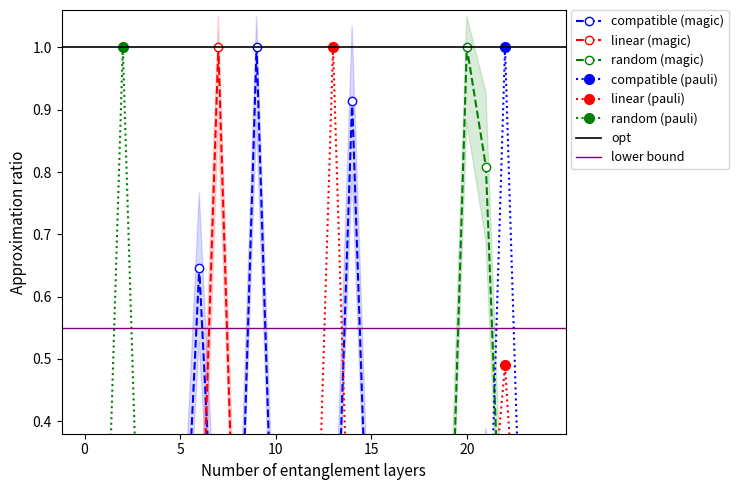

What is the spread (max minus min) of values at 22?

1.0